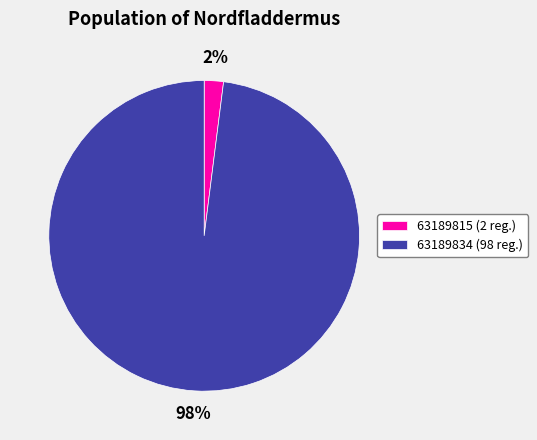

Which has a higher value, 63189815 (2 reg.) or 63189834 (98 reg.)?

63189834 (98 reg.)